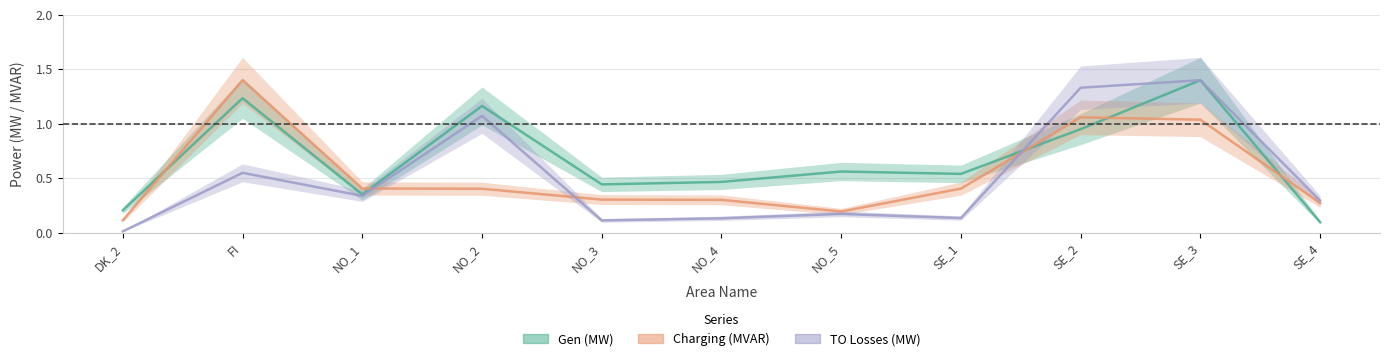

Reading left to right, transcribe all the data shown in this chart.

Gen (MW): DK_2=0.2	FI=1.2	NO_1=0.4	NO_2=1.2	NO_3=0.4	NO_4=0.5	NO_5=0.6	SE_1=0.5	SE_2=1.0	SE_3=1.4	SE_4=0.1
Charging (MVAR): DK_2=0.1	FI=1.4	NO_1=0.4	NO_2=0.4	NO_3=0.3	NO_4=0.3	NO_5=0.2	SE_1=0.4	SE_2=1.1	SE_3=1.0	SE_4=0.3
TO Losses (MW): DK_2=0.0	FI=0.5	NO_1=0.3	NO_2=1.1	NO_3=0.1	NO_4=0.1	NO_5=0.2	SE_1=0.1	SE_2=1.3	SE_3=1.4	SE_4=0.3